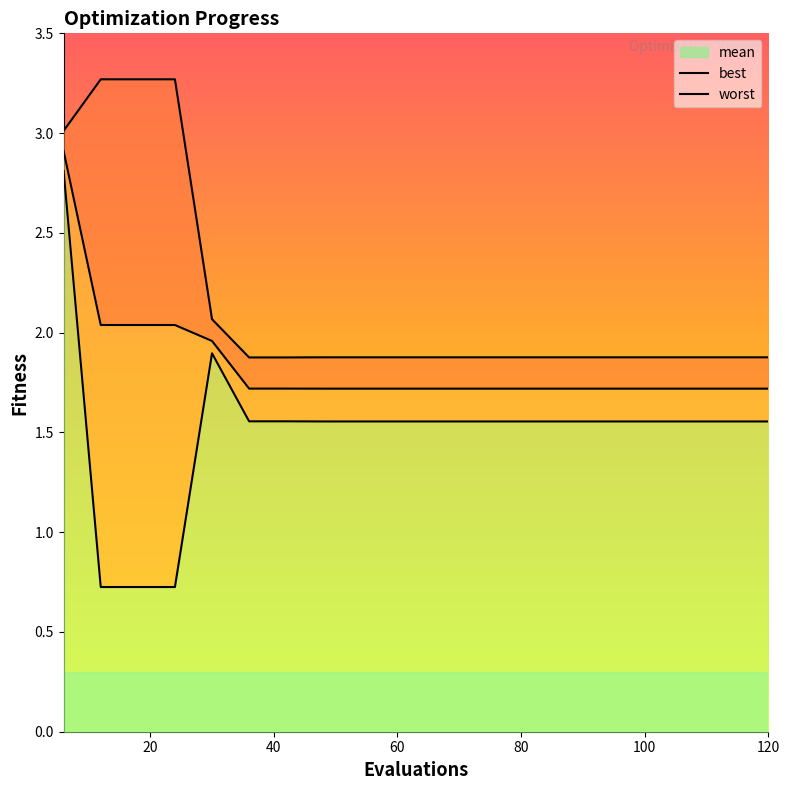

What position from the right is 100?

15